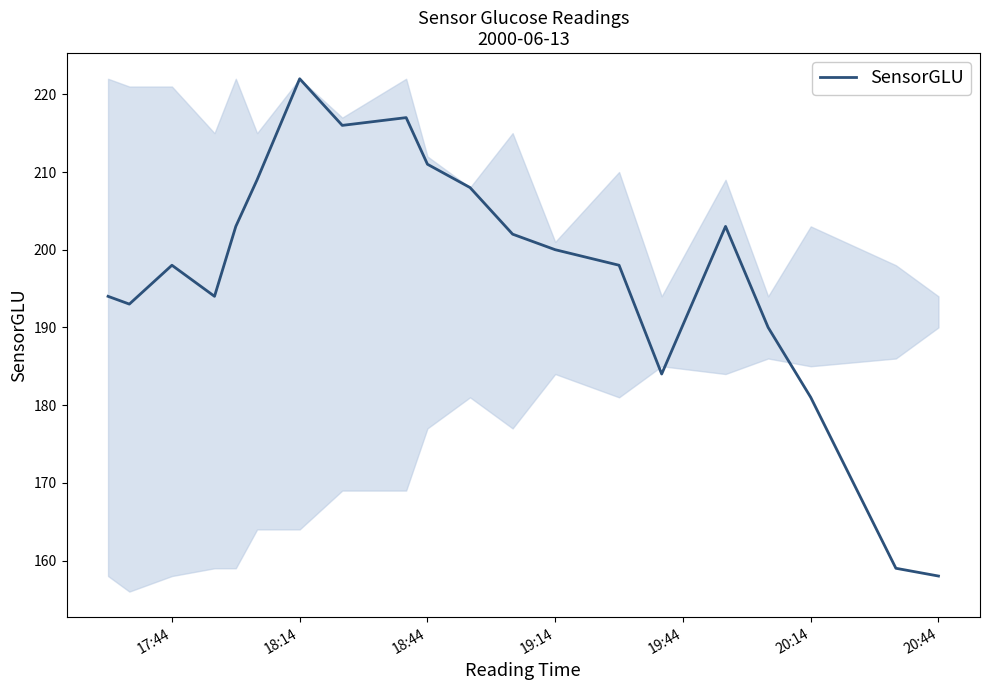

What is the smallest value displayed?

158